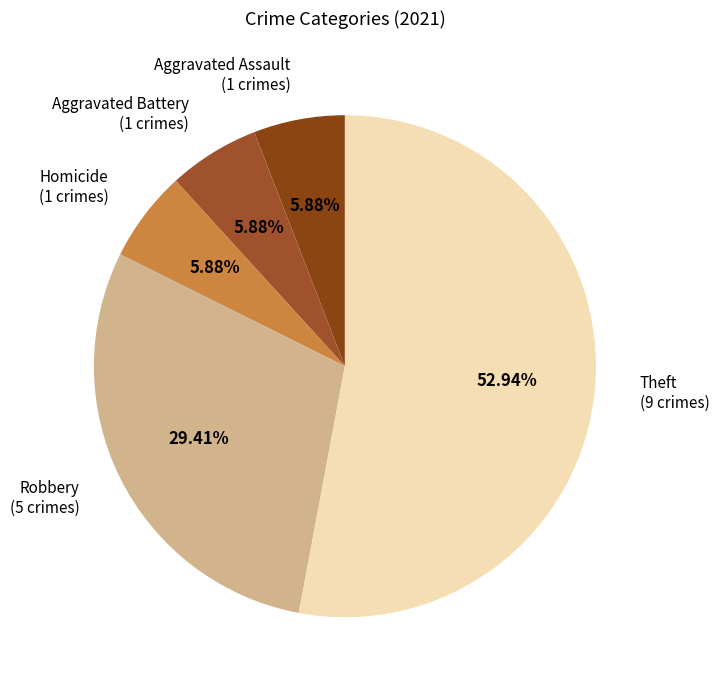

To the nearest percent, what is the combined percentage of Robbery and Aggravated Battery?

35%